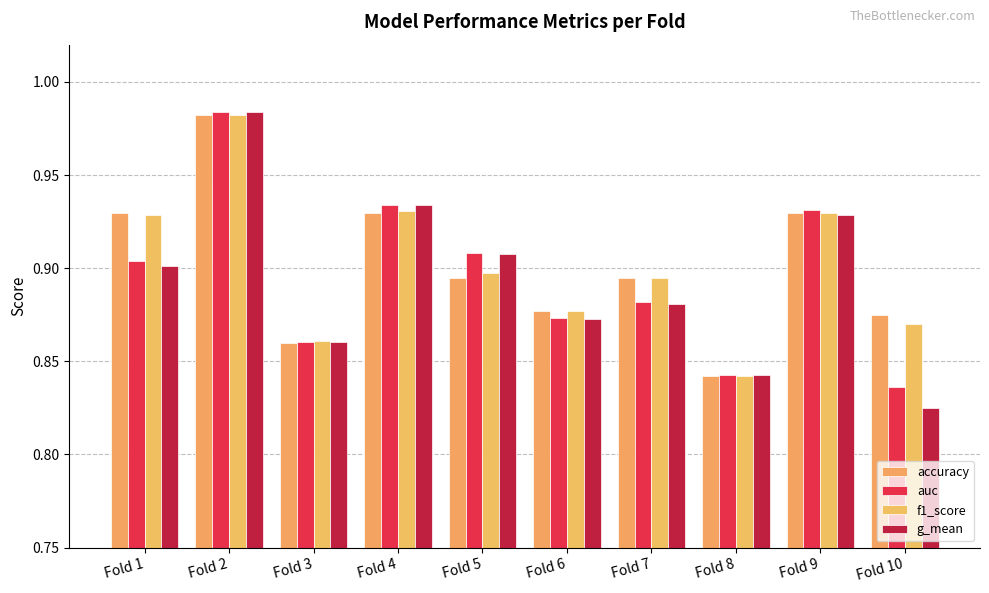

The value of g_mean at Fold 5 is 0.9. True or false?

True